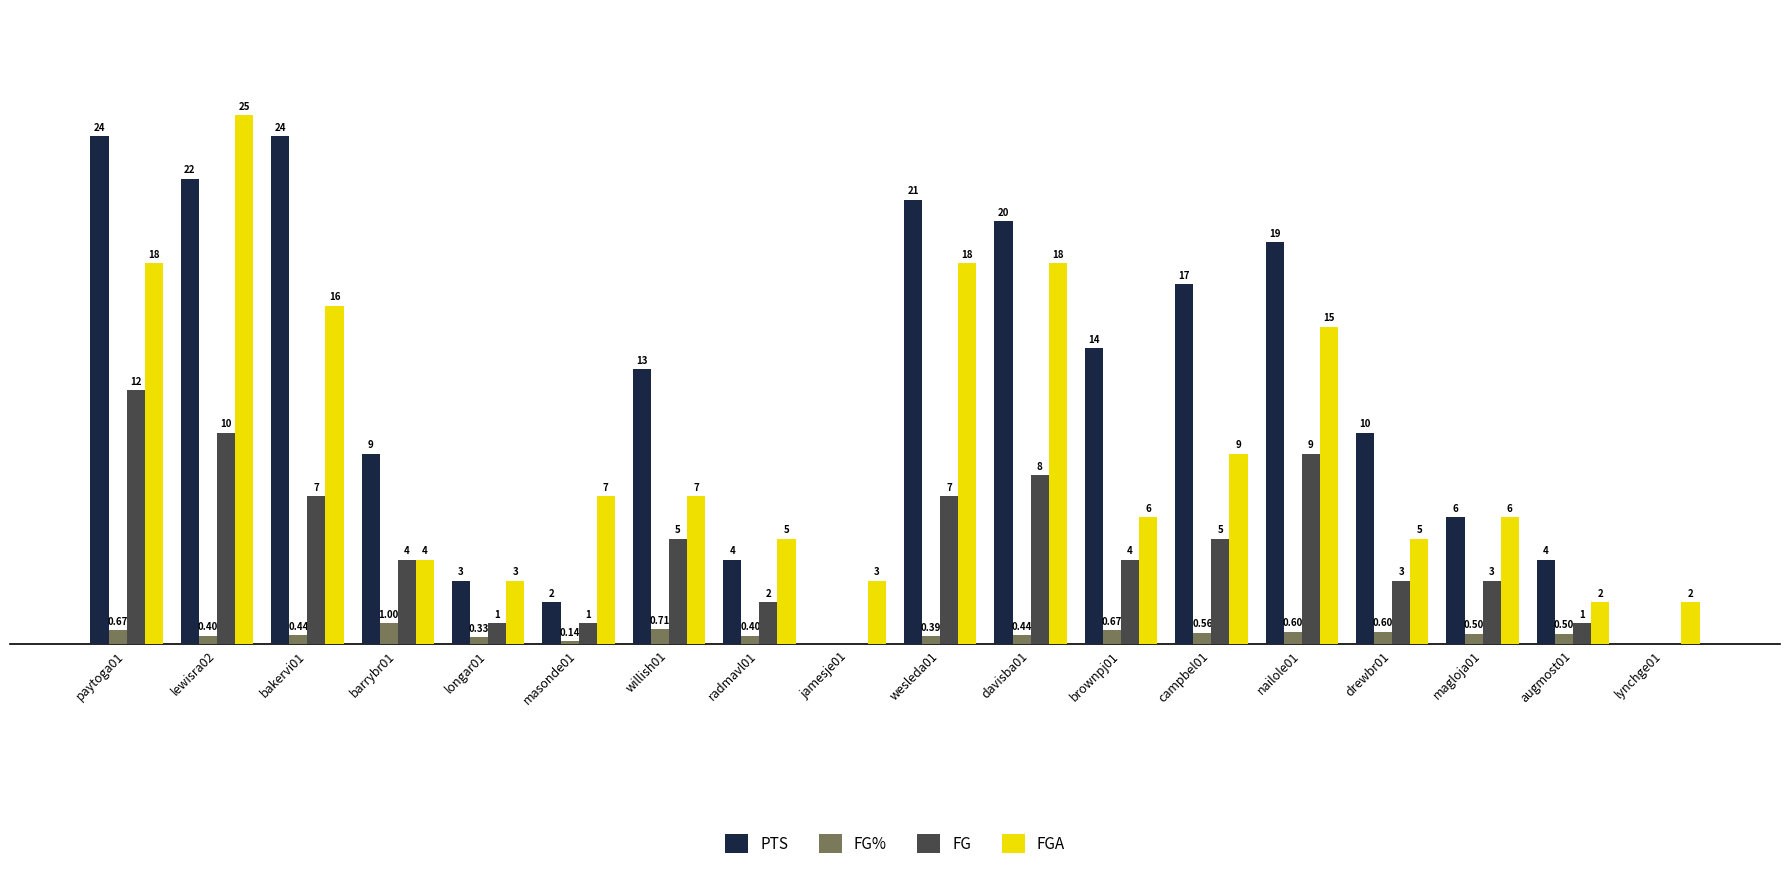

Between willish01 and wesleda01, which series saw the biggest shift?

FGA